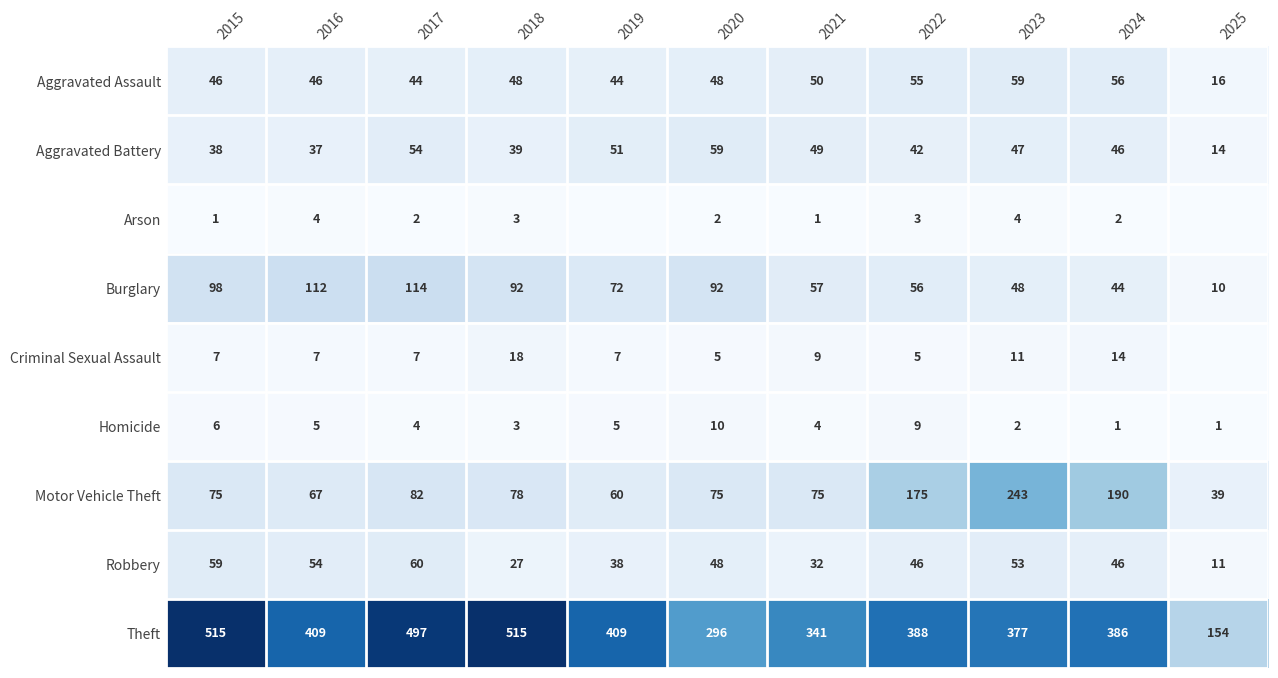

What is the difference between the highest and lowest values at 2022?

385